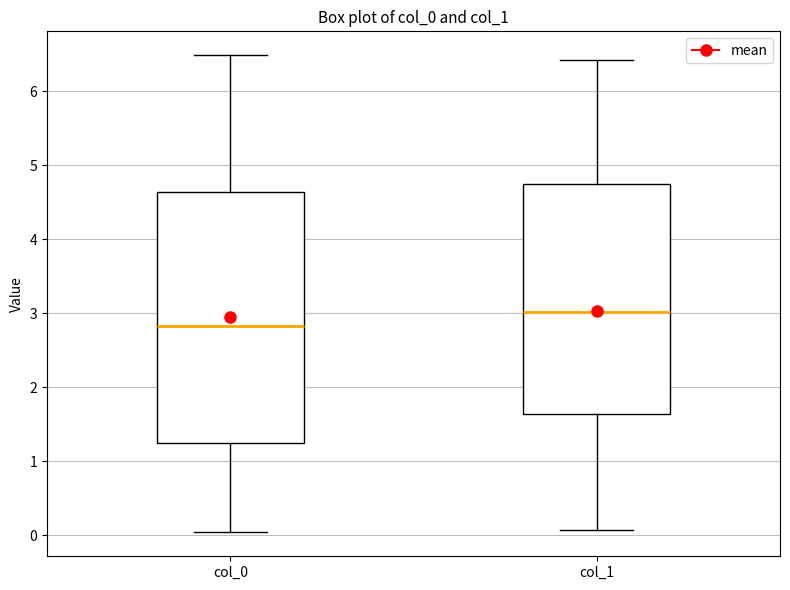

Where does the median line of the box for col_1 sit on the y-axis? The values are not printed on the chart, so give them approximately, as read against the axis.

3.0